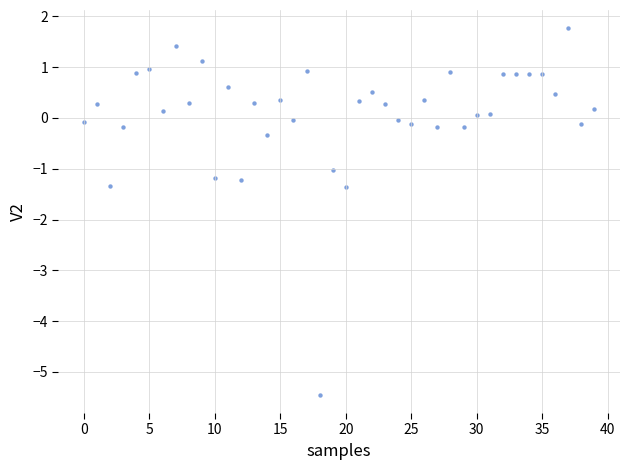

What is the range of Y values (max minus min)?

7.2